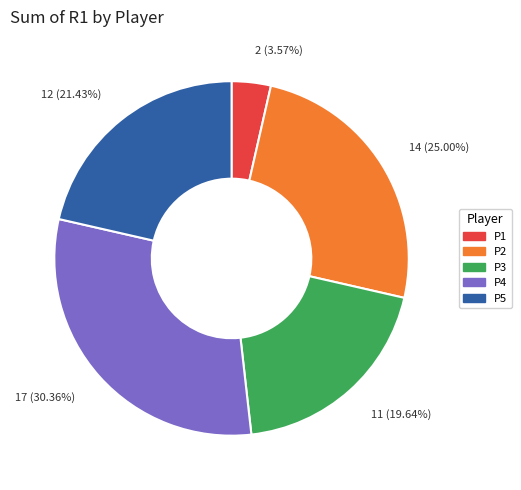

To the nearest percent, what is the difference between the largest and smallest slice percentages?

27%